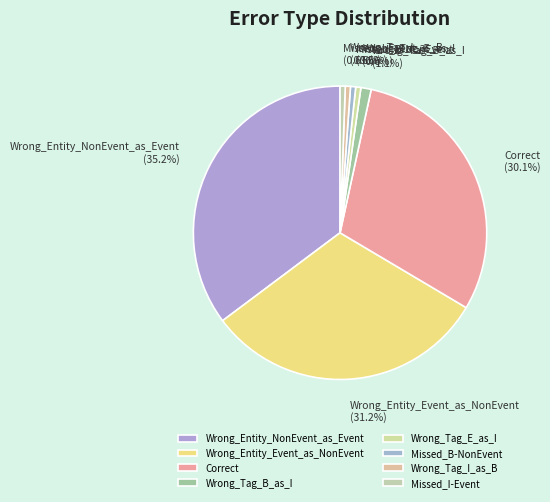

Approximately how many times larger is the value at Wrong_Tag_B_as_I compared to Missed_B-NonEvent?

2.0